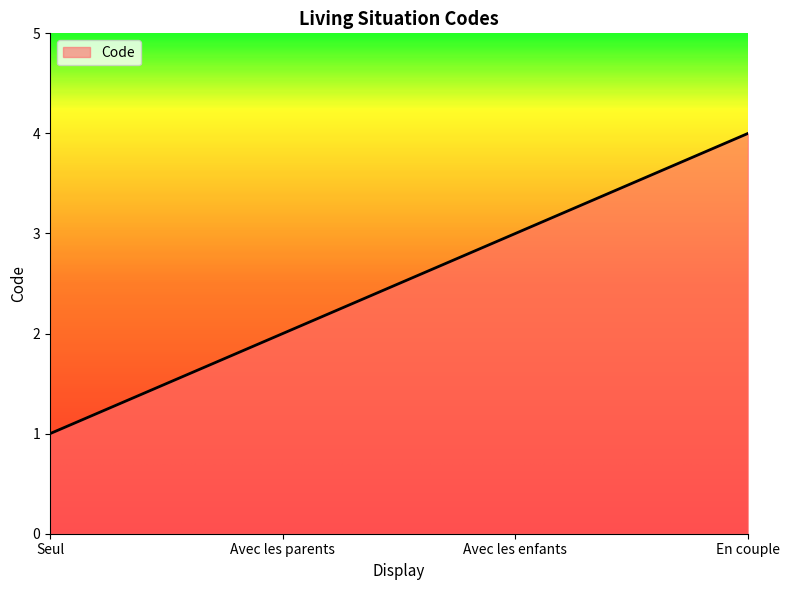

What position from the right is Avec les enfants?

2